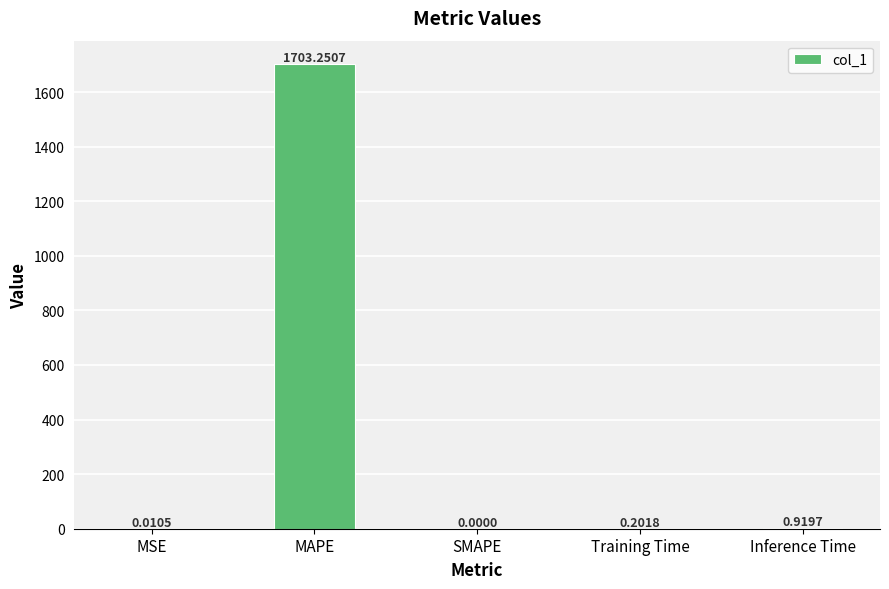

Between MAPE and MSE, which is larger?

MAPE